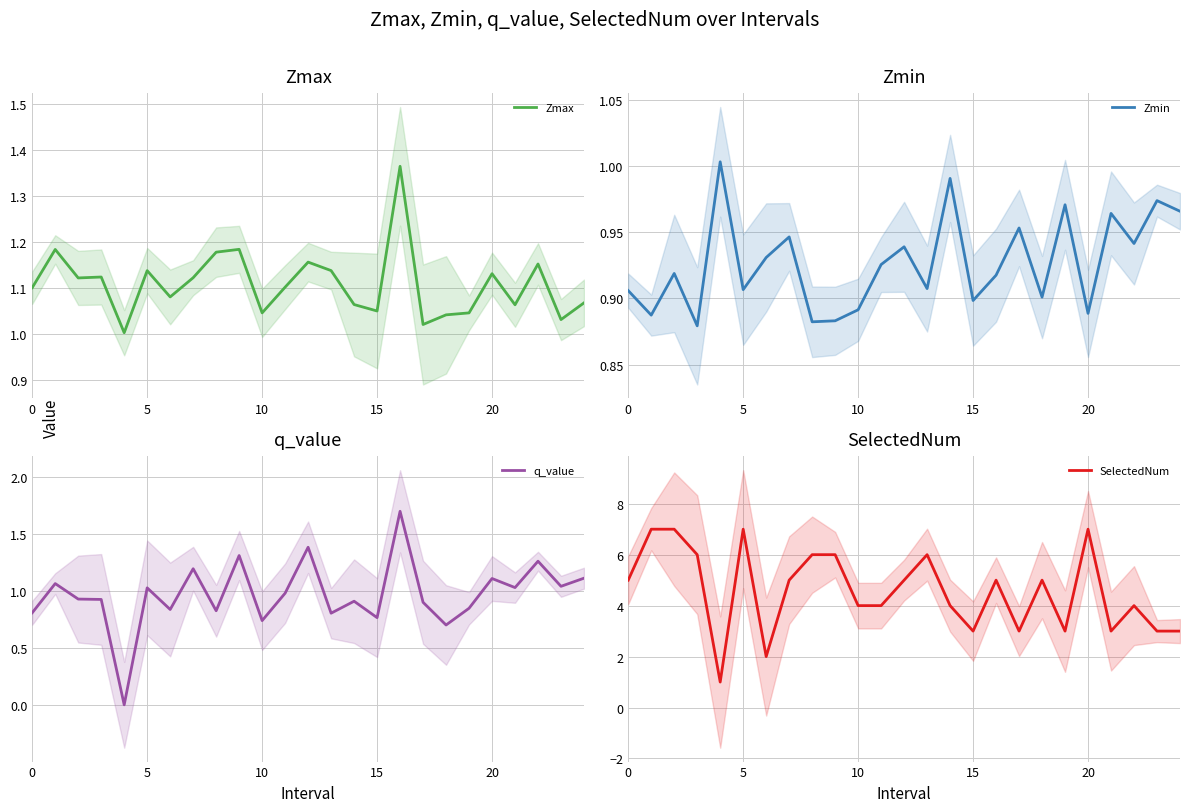

True or false: Zmin and Zmax intersect in this chart.

False